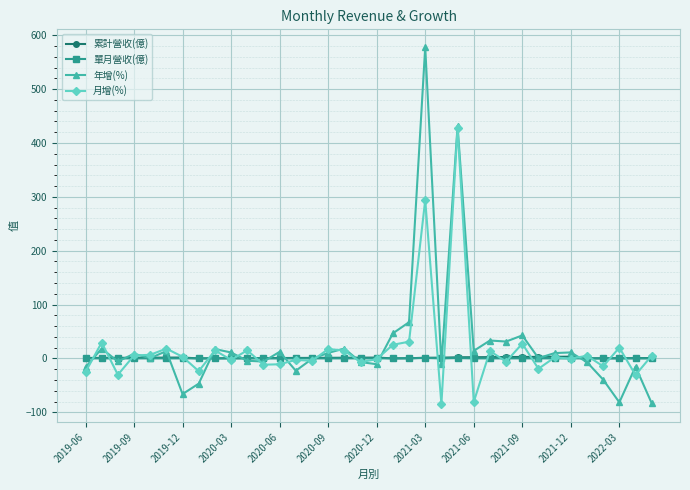

Which series has the largest range (max minus min)?

年增(%)